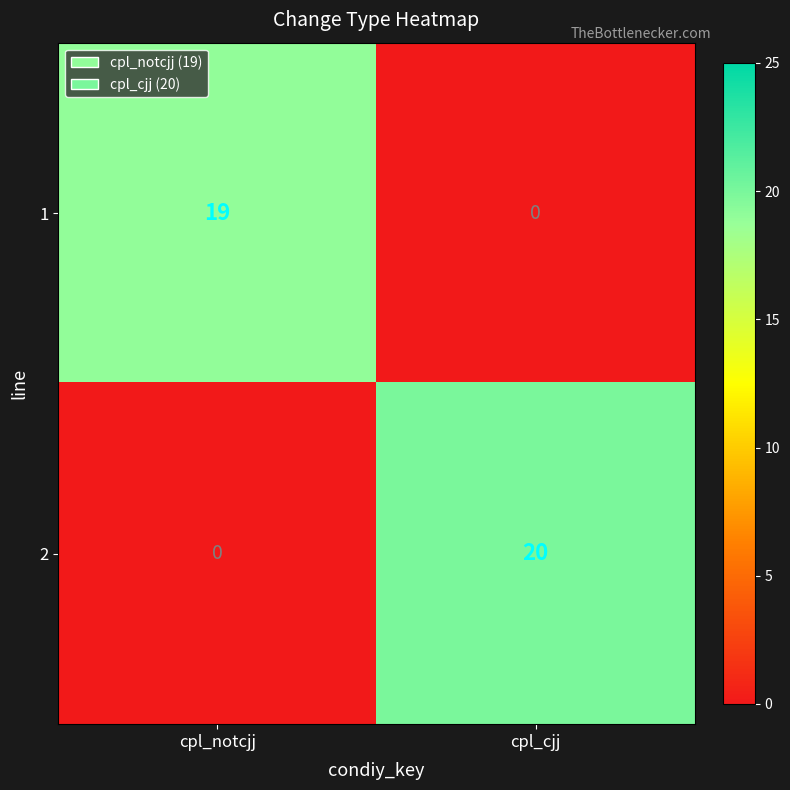

The 2 series shows 6 at cpl_cjj. True or false?

False